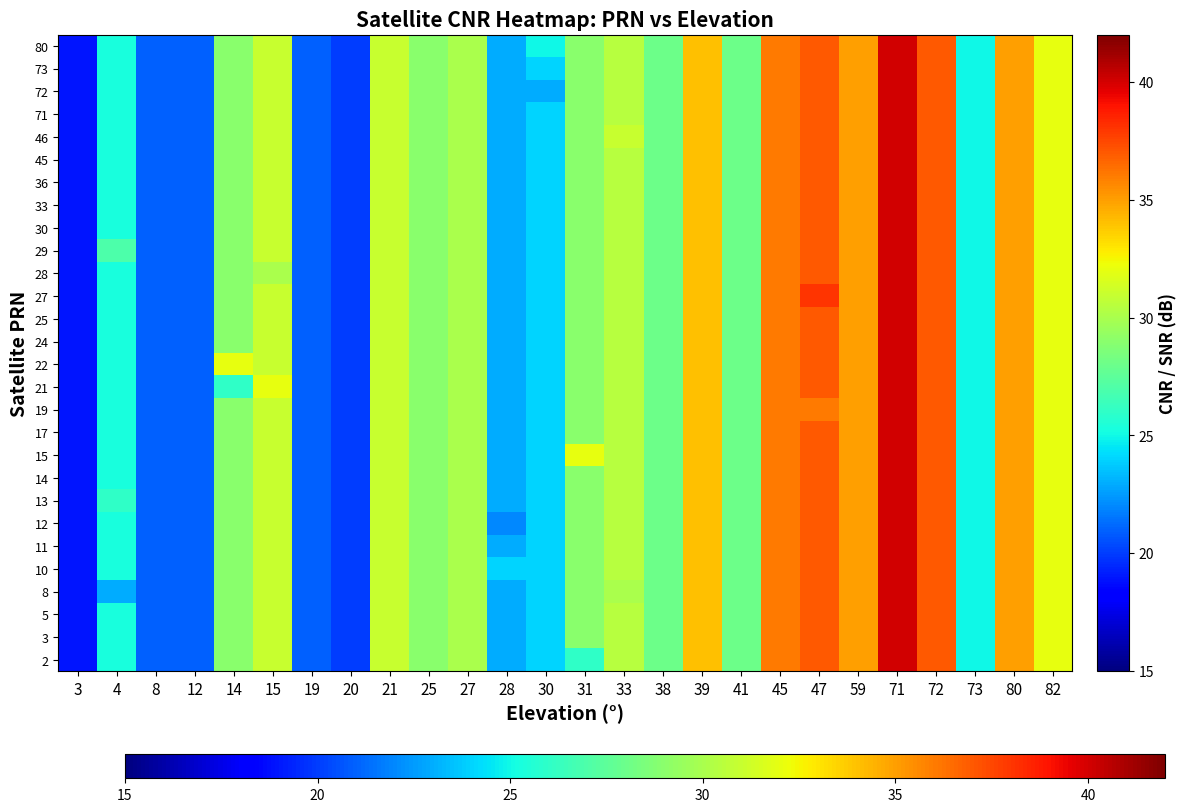

Reading left to right, list all the values displayed in this chart.

row_0: 3=19.0	4=25.3	8=21.0	12=21.0	14=29.0	15=31.0	19=21.0	20=20.0	21=31.0	25=29.0	27=30.0	28=23.0	30=24.0	31=26.0	33=30.5	38=28.0	39=34.0	41=28.0	45=36.0	47=37.0	59=35.0	71=40.0	72=37.0	73=25.0	80=35.0	82=32.0
row_1: 3=19.0	4=25.3	8=21.0	12=21.0	14=29.0	15=31.0	19=21.0	20=20.0	21=31.0	25=29.0	27=30.0	28=23.0	30=24.0	31=29.0	33=30.5	38=28.0	39=34.0	41=28.0	45=36.0	47=37.0	59=35.0	71=40.0	72=37.0	73=25.0	80=35.0	82=32.0
row_2: 3=19.0	4=25.3	8=21.0	12=21.0	14=29.0	15=31.0	19=21.0	20=20.0	21=31.0	25=29.0	27=30.0	28=23.0	30=24.0	31=29.0	33=30.5	38=28.0	39=34.0	41=28.0	45=36.0	47=37.0	59=35.0	71=40.0	72=37.0	73=25.0	80=35.0	82=32.0
row_3: 3=19.0	4=23.0	8=21.0	12=21.0	14=29.0	15=31.0	19=21.0	20=20.0	21=31.0	25=29.0	27=30.0	28=23.0	30=24.0	31=29.0	33=30.0	38=28.0	39=34.0	41=28.0	45=36.0	47=37.0	59=35.0	71=40.0	72=37.0	73=25.0	80=35.0	82=32.0
row_4: 3=19.0	4=25.3	8=21.0	12=21.0	14=29.0	15=31.0	19=21.0	20=20.0	21=31.0	25=29.0	27=30.0	28=24.0	30=24.0	31=29.0	33=30.5	38=28.0	39=34.0	41=28.0	45=36.0	47=37.0	59=35.0	71=40.0	72=37.0	73=25.0	80=35.0	82=32.0
row_5: 3=19.0	4=25.3	8=21.0	12=21.0	14=29.0	15=31.0	19=21.0	20=20.0	21=31.0	25=29.0	27=30.0	28=23.0	30=24.0	31=29.0	33=30.5	38=28.0	39=34.0	41=28.0	45=36.0	47=37.0	59=35.0	71=40.0	72=37.0	73=25.0	80=35.0	82=32.0
row_6: 3=19.0	4=25.3	8=21.0	12=21.0	14=29.0	15=31.0	19=21.0	20=20.0	21=31.0	25=29.0	27=30.0	28=22.0	30=24.0	31=29.0	33=30.5	38=28.0	39=34.0	41=28.0	45=36.0	47=37.0	59=35.0	71=40.0	72=37.0	73=25.0	80=35.0	82=32.0
row_7: 3=19.0	4=26.0	8=21.0	12=21.0	14=29.0	15=31.0	19=21.0	20=20.0	21=31.0	25=29.0	27=30.0	28=23.0	30=24.0	31=29.0	33=30.5	38=28.0	39=34.0	41=28.0	45=36.0	47=37.0	59=35.0	71=40.0	72=37.0	73=25.0	80=35.0	82=32.0
row_8: 3=19.0	4=25.3	8=21.0	12=21.0	14=29.0	15=31.0	19=21.0	20=20.0	21=31.0	25=29.0	27=30.0	28=23.0	30=24.0	31=29.0	33=30.5	38=28.0	39=34.0	41=28.0	45=36.0	47=37.0	59=35.0	71=40.0	72=37.0	73=25.0	80=35.0	82=32.0
row_9: 3=19.0	4=25.3	8=21.0	12=21.0	14=29.0	15=31.0	19=21.0	20=20.0	21=31.0	25=29.0	27=30.0	28=23.0	30=24.0	31=32.0	33=30.5	38=28.0	39=34.0	41=28.0	45=36.0	47=37.0	59=35.0	71=40.0	72=37.0	73=25.0	80=35.0	82=32.0
row_10: 3=19.0	4=25.3	8=21.0	12=21.0	14=29.0	15=31.0	19=21.0	20=20.0	21=31.0	25=29.0	27=30.0	28=23.0	30=24.0	31=29.0	33=30.5	38=28.0	39=34.0	41=28.0	45=36.0	47=37.0	59=35.0	71=40.0	72=37.0	73=25.0	80=35.0	82=32.0
row_11: 3=19.0	4=25.3	8=21.0	12=21.0	14=29.0	15=31.0	19=21.0	20=20.0	21=31.0	25=29.0	27=30.0	28=23.0	30=24.0	31=29.0	33=30.5	38=28.0	39=34.0	41=28.0	45=36.0	47=36.0	59=35.0	71=40.0	72=37.0	73=25.0	80=35.0	82=32.0
row_12: 3=19.0	4=25.3	8=21.0	12=21.0	14=26.0	15=32.0	19=21.0	20=20.0	21=31.0	25=29.0	27=30.0	28=23.0	30=24.0	31=29.0	33=30.5	38=28.0	39=34.0	41=28.0	45=36.0	47=37.0	59=35.0	71=40.0	72=37.0	73=25.0	80=35.0	82=32.0
row_13: 3=19.0	4=25.3	8=21.0	12=21.0	14=32.0	15=31.0	19=21.0	20=20.0	21=31.0	25=29.0	27=30.0	28=23.0	30=24.0	31=29.0	33=30.5	38=28.0	39=34.0	41=28.0	45=36.0	47=37.0	59=35.0	71=40.0	72=37.0	73=25.0	80=35.0	82=32.0
row_14: 3=19.0	4=25.3	8=21.0	12=21.0	14=29.0	15=31.0	19=21.0	20=20.0	21=31.0	25=29.0	27=30.0	28=23.0	30=24.0	31=29.0	33=30.5	38=28.0	39=34.0	41=28.0	45=36.0	47=37.0	59=35.0	71=40.0	72=37.0	73=25.0	80=35.0	82=32.0
row_15: 3=19.0	4=25.3	8=21.0	12=21.0	14=29.0	15=31.0	19=21.0	20=20.0	21=31.0	25=29.0	27=30.0	28=23.0	30=24.0	31=29.0	33=30.5	38=28.0	39=34.0	41=28.0	45=36.0	47=37.0	59=35.0	71=40.0	72=37.0	73=25.0	80=35.0	82=32.0
row_16: 3=19.0	4=25.3	8=21.0	12=21.0	14=29.0	15=31.0	19=21.0	20=20.0	21=31.0	25=29.0	27=30.0	28=23.0	30=24.0	31=29.0	33=30.5	38=28.0	39=34.0	41=28.0	45=36.0	47=38.0	59=35.0	71=40.0	72=37.0	73=25.0	80=35.0	82=32.0
row_17: 3=19.0	4=25.3	8=21.0	12=21.0	14=29.0	15=30.0	19=21.0	20=20.0	21=31.0	25=29.0	27=30.0	28=23.0	30=24.0	31=29.0	33=30.5	38=28.0	39=34.0	41=28.0	45=36.0	47=37.0	59=35.0	71=40.0	72=37.0	73=25.0	80=35.0	82=32.0
row_18: 3=19.0	4=27.0	8=21.0	12=21.0	14=29.0	15=31.0	19=21.0	20=20.0	21=31.0	25=29.0	27=30.0	28=23.0	30=24.0	31=29.0	33=30.5	38=28.0	39=34.0	41=28.0	45=36.0	47=37.0	59=35.0	71=40.0	72=37.0	73=25.0	80=35.0	82=32.0
row_19: 3=19.0	4=25.3	8=21.0	12=21.0	14=29.0	15=31.0	19=21.0	20=20.0	21=31.0	25=29.0	27=30.0	28=23.0	30=24.0	31=29.0	33=30.5	38=28.0	39=34.0	41=28.0	45=36.0	47=37.0	59=35.0	71=40.0	72=37.0	73=25.0	80=35.0	82=32.0
row_20: 3=19.0	4=25.3	8=21.0	12=21.0	14=29.0	15=31.0	19=21.0	20=20.0	21=31.0	25=29.0	27=30.0	28=23.0	30=24.0	31=29.0	33=30.5	38=28.0	39=34.0	41=28.0	45=36.0	47=37.0	59=35.0	71=40.0	72=37.0	73=25.0	80=35.0	82=32.0
row_21: 3=19.0	4=25.3	8=21.0	12=21.0	14=29.0	15=31.0	19=21.0	20=20.0	21=31.0	25=29.0	27=30.0	28=23.0	30=24.0	31=29.0	33=30.5	38=28.0	39=34.0	41=28.0	45=36.0	47=37.0	59=35.0	71=40.0	72=37.0	73=25.0	80=35.0	82=32.0
row_22: 3=19.0	4=25.3	8=21.0	12=21.0	14=29.0	15=31.0	19=21.0	20=20.0	21=31.0	25=29.0	27=30.0	28=23.0	30=24.0	31=29.0	33=30.5	38=28.0	39=34.0	41=28.0	45=36.0	47=37.0	59=35.0	71=40.0	72=37.0	73=25.0	80=35.0	82=32.0
row_23: 3=19.0	4=25.3	8=21.0	12=21.0	14=29.0	15=31.0	19=21.0	20=20.0	21=31.0	25=29.0	27=30.0	28=23.0	30=24.0	31=29.0	33=31.0	38=28.0	39=34.0	41=28.0	45=36.0	47=37.0	59=35.0	71=40.0	72=37.0	73=25.0	80=35.0	82=32.0
row_24: 3=19.0	4=25.3	8=21.0	12=21.0	14=29.0	15=31.0	19=21.0	20=20.0	21=31.0	25=29.0	27=30.0	28=23.0	30=24.0	31=29.0	33=30.5	38=28.0	39=34.0	41=28.0	45=36.0	47=37.0	59=35.0	71=40.0	72=37.0	73=25.0	80=35.0	82=32.0
row_25: 3=19.0	4=25.3	8=21.0	12=21.0	14=29.0	15=31.0	19=21.0	20=20.0	21=31.0	25=29.0	27=30.0	28=23.0	30=23.0	31=29.0	33=30.5	38=28.0	39=34.0	41=28.0	45=36.0	47=37.0	59=35.0	71=40.0	72=37.0	73=25.0	80=35.0	82=32.0
row_26: 3=19.0	4=25.3	8=21.0	12=21.0	14=29.0	15=31.0	19=21.0	20=20.0	21=31.0	25=29.0	27=30.0	28=23.0	30=24.0	31=29.0	33=30.5	38=28.0	39=34.0	41=28.0	45=36.0	47=37.0	59=35.0	71=40.0	72=37.0	73=25.0	80=35.0	82=32.0
row_27: 3=19.0	4=25.3	8=21.0	12=21.0	14=29.0	15=31.0	19=21.0	20=20.0	21=31.0	25=29.0	27=30.0	28=23.0	30=25.0	31=29.0	33=30.5	38=28.0	39=34.0	41=28.0	45=36.0	47=37.0	59=35.0	71=40.0	72=37.0	73=25.0	80=35.0	82=32.0